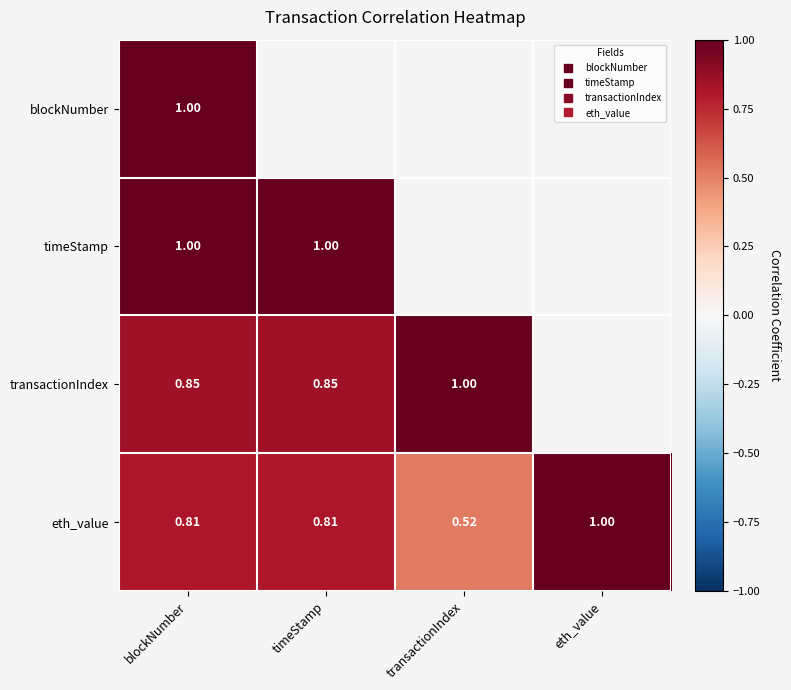

At how many categories does at least one series exceed 0?

4